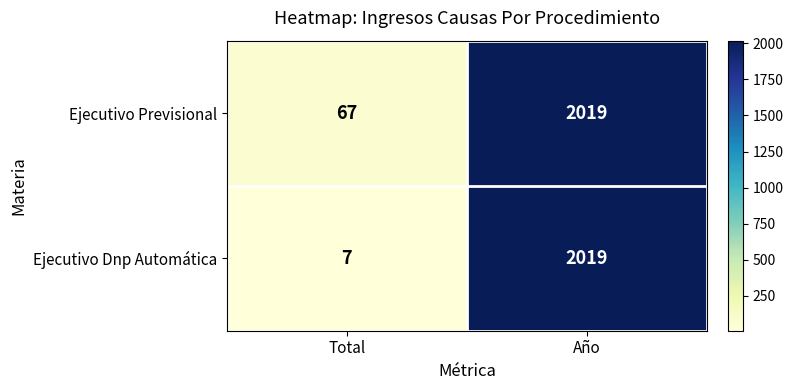

Rank the series by their average value, from lowest to highest.

Ejecutivo Dnp Automática, Ejecutivo Previsional